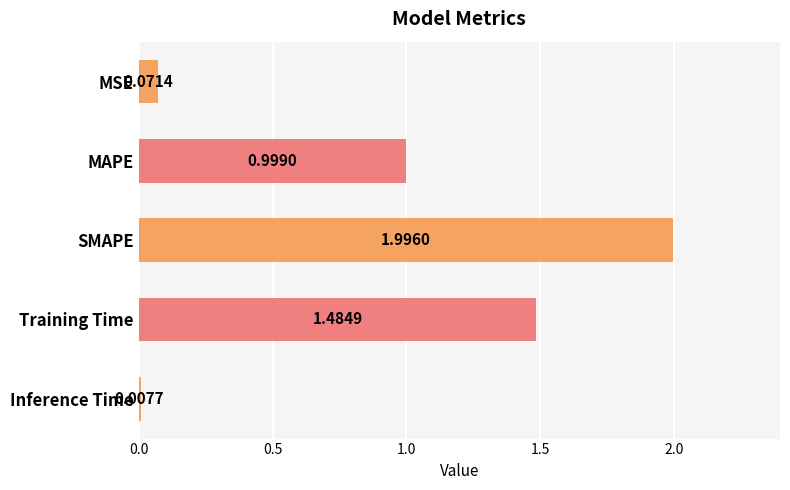

Count the number of data series in this chart.

1